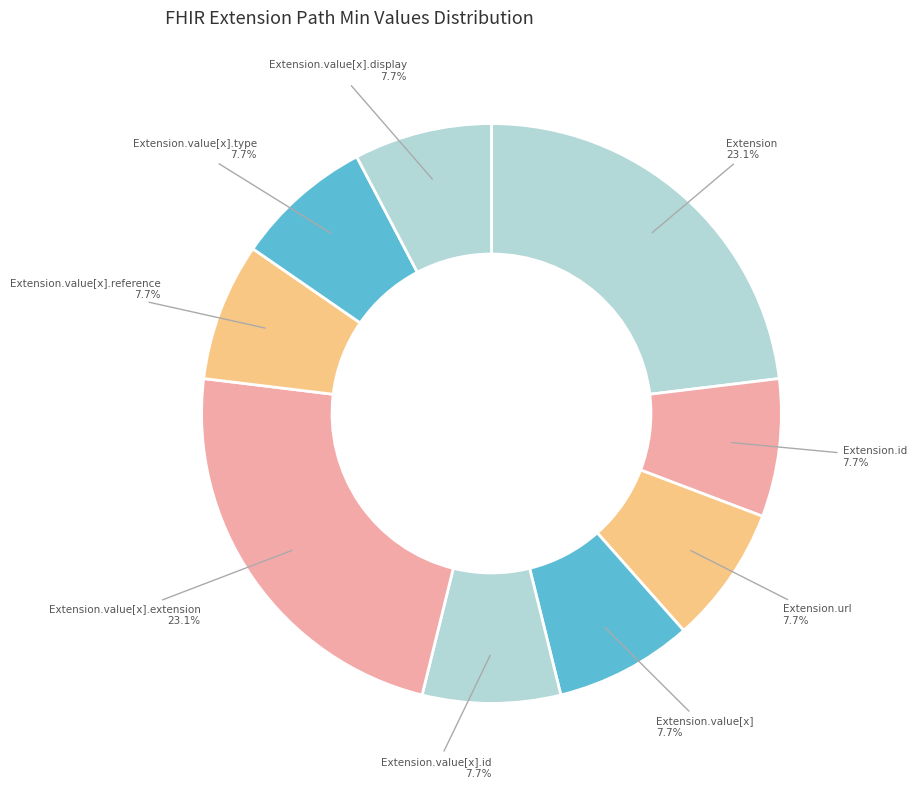

Count the number of slices in the pie.

9